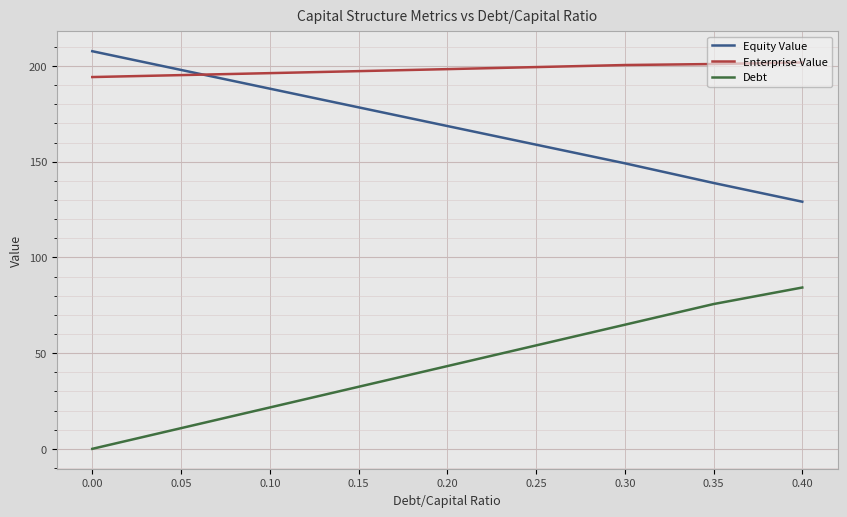

What is the total value across all series at 0.10?

406.1